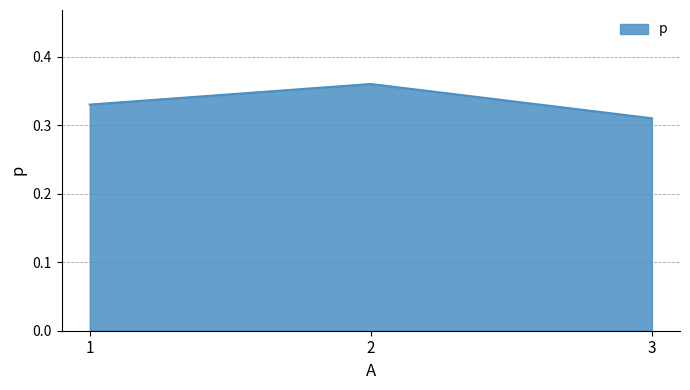

Does the chart display data point markers on the line(s)?

No